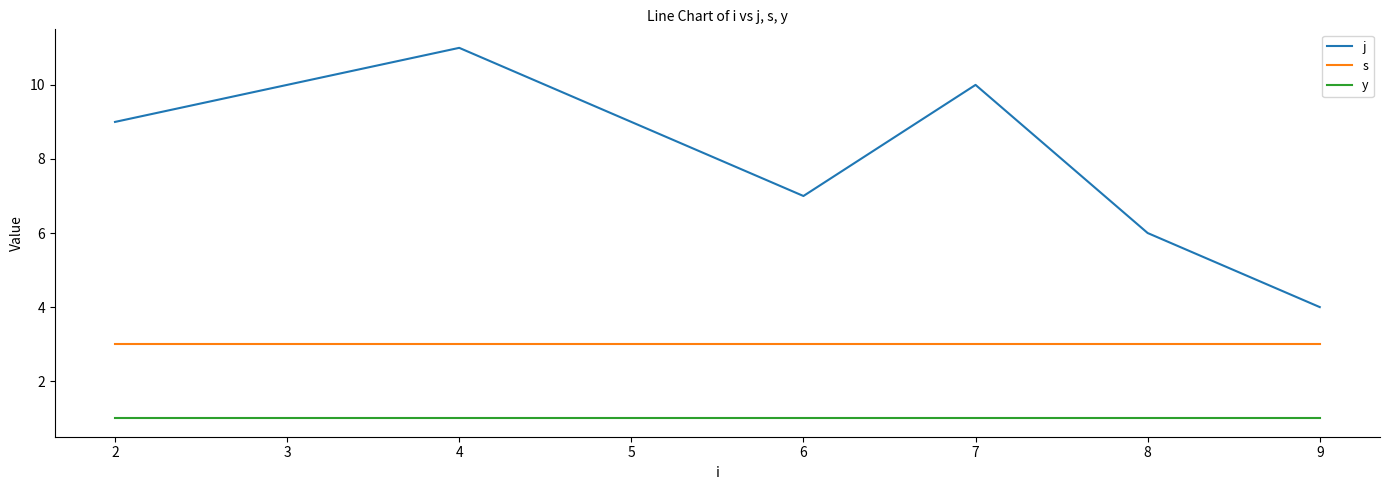

Count the number of data series in this chart.

3